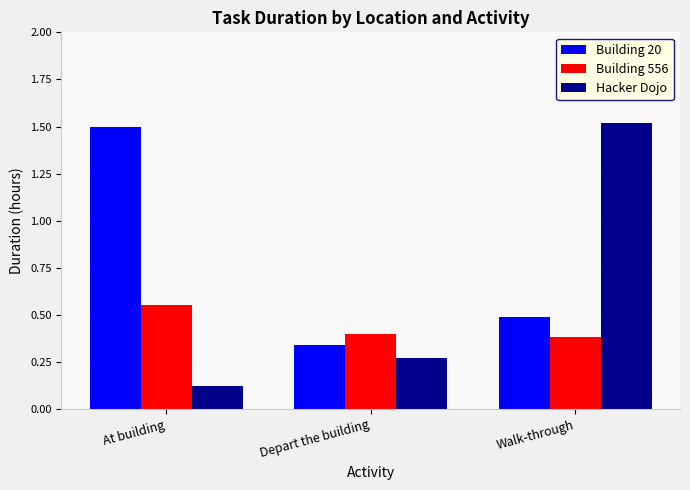

Rank the series at At building from highest to lowest value.

Building 20, Building 556, Hacker Dojo